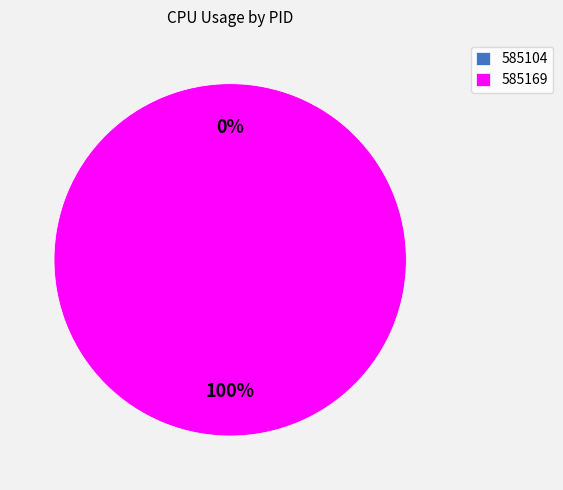

To the nearest percent, what is the difference between the largest and smallest slice percentages?

100%